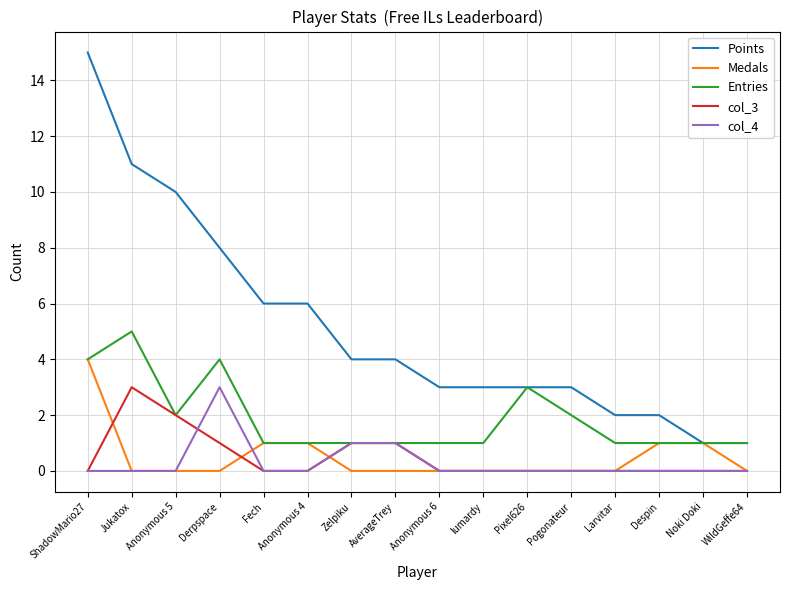

What is the average value of the Entries series?

2